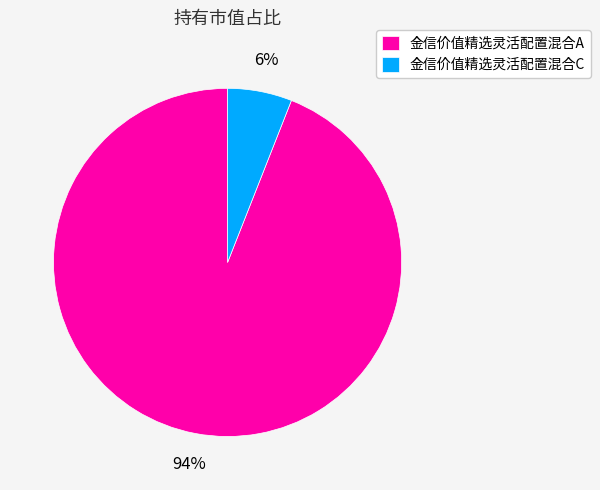

Which slice represents more than half of the pie?

金信价值精选灵活配置混合A